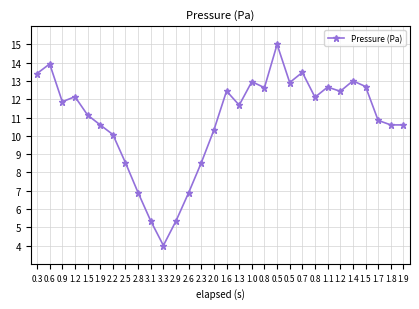

At which category does the data reach its first local peak?

0.6